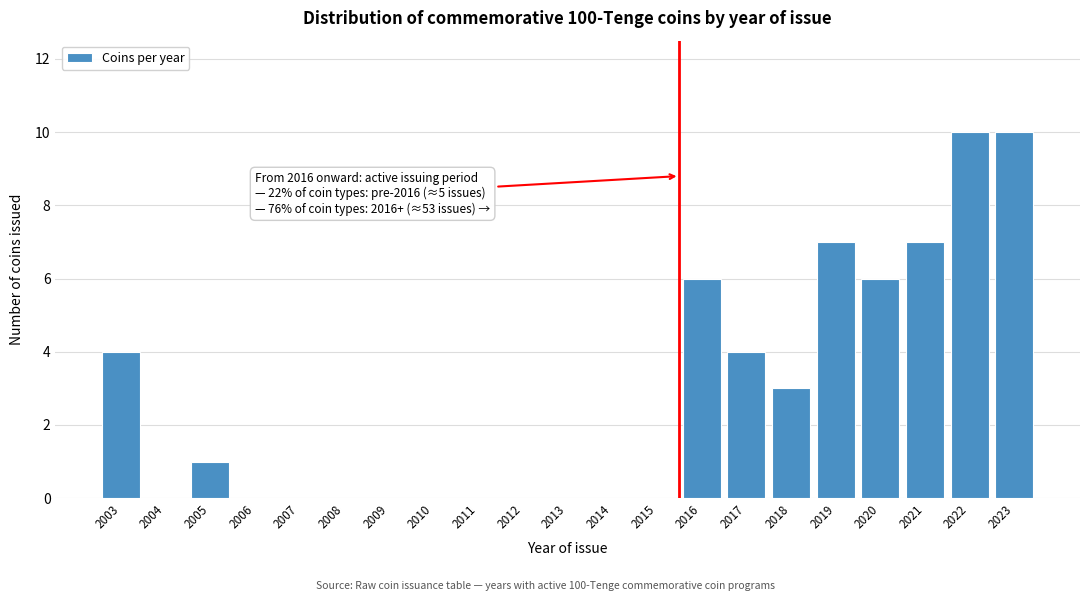

Reading left to right, list all the values displayed in this chart.

2003=4	2004=0	2005=1	2006=0	2007=0	2008=0	2009=0	2010=0	2011=0	2012=0	2013=0	2014=0	2015=0	2016=6	2017=4	2018=3	2019=7	2020=6	2021=7	2022=10	2023=10